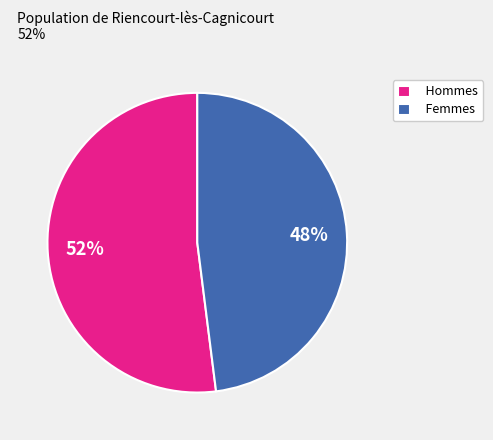

What is the majority slice?

Hommes